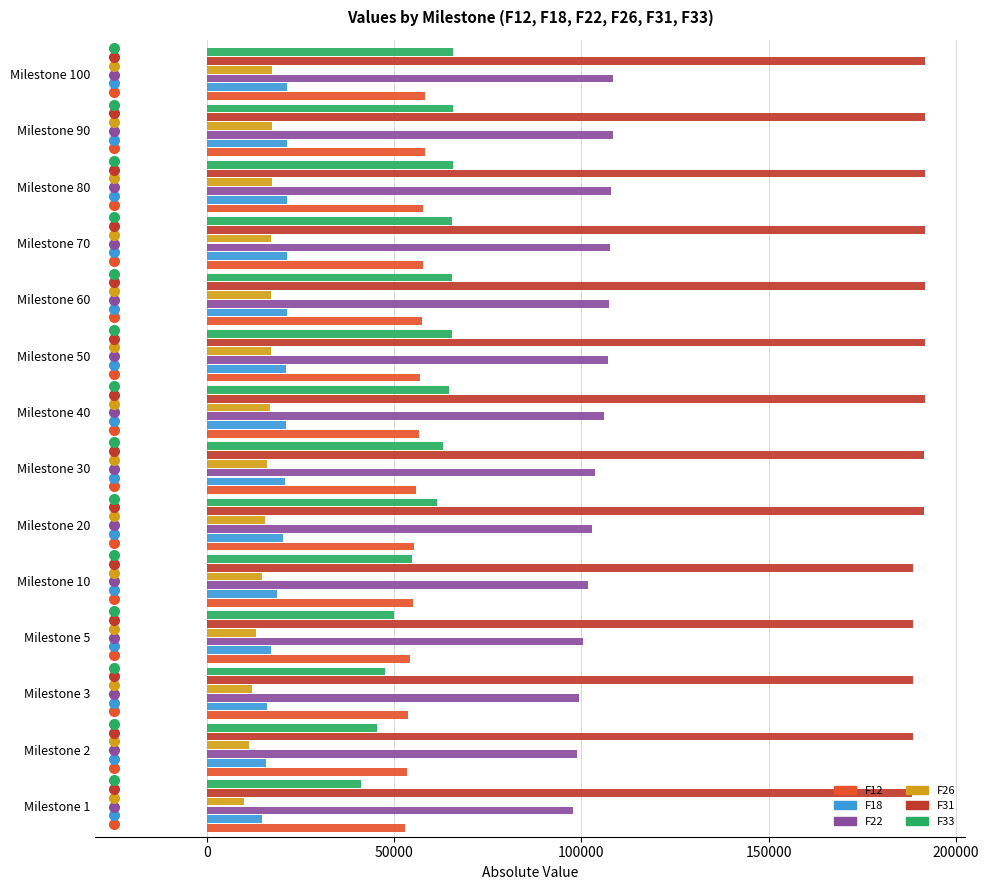

The value of F33 at Milestone 30 is 27179.0. True or false?

False